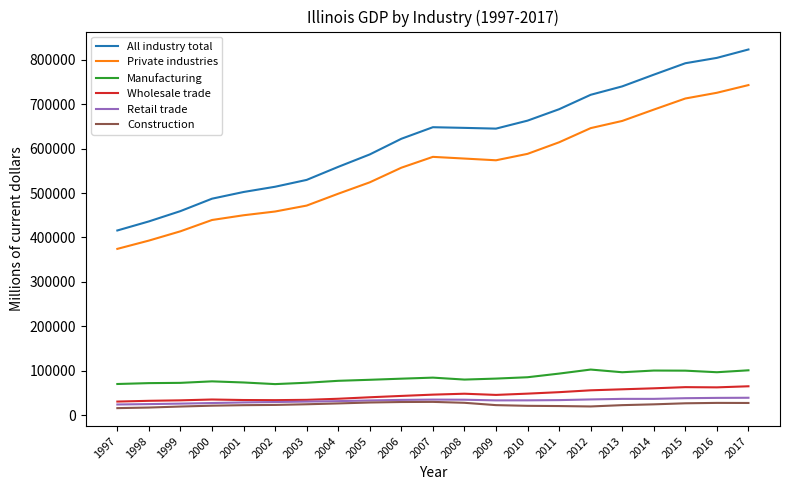

What is the maximum value for Private industries?

742532.4